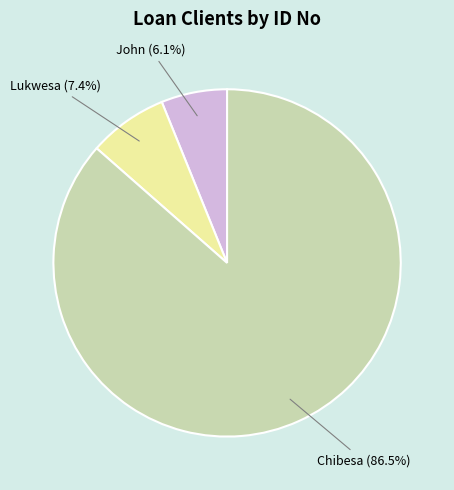

What is the ratio of the value at Chibesa to the value at Lukwesa?

11.7